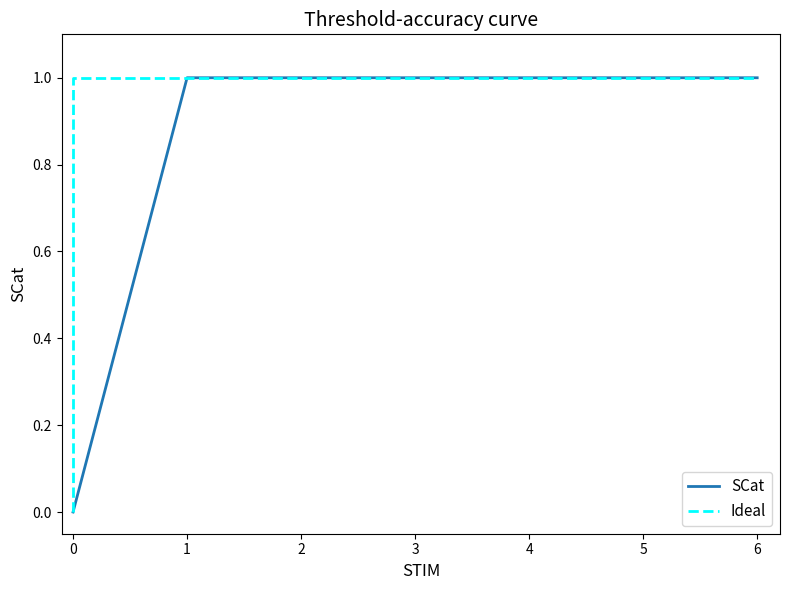

True or false: SCat has a value of 1 at 5.

True